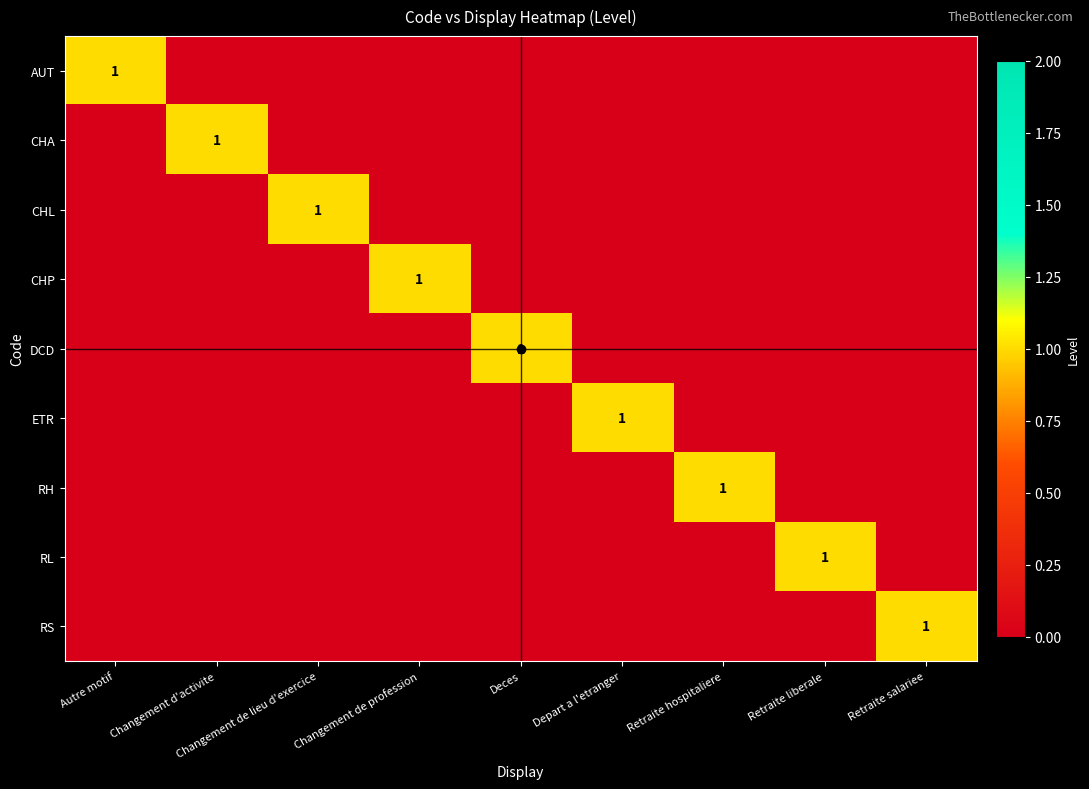

At Changement d'activite, list the series in order from largest to smallest.

CHA, AUT, CHL, CHP, DCD, ETR, RH, RL, RS